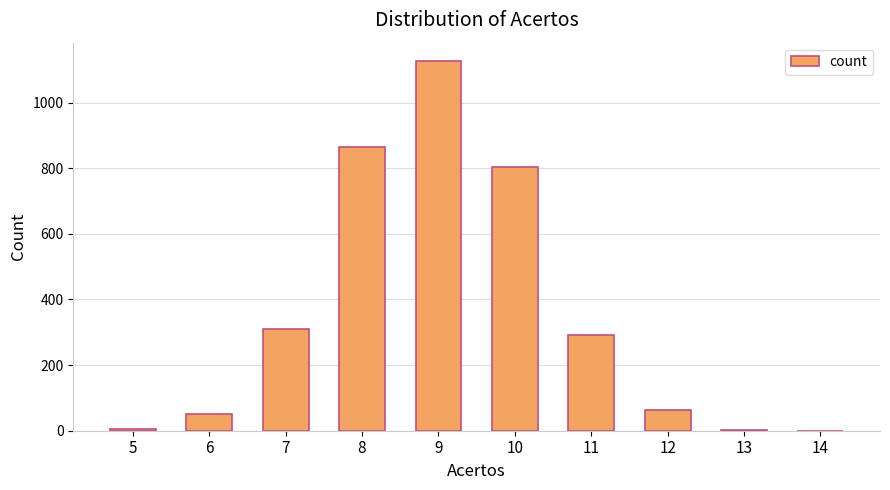

Is it true that the value at 9 is 1126?

True